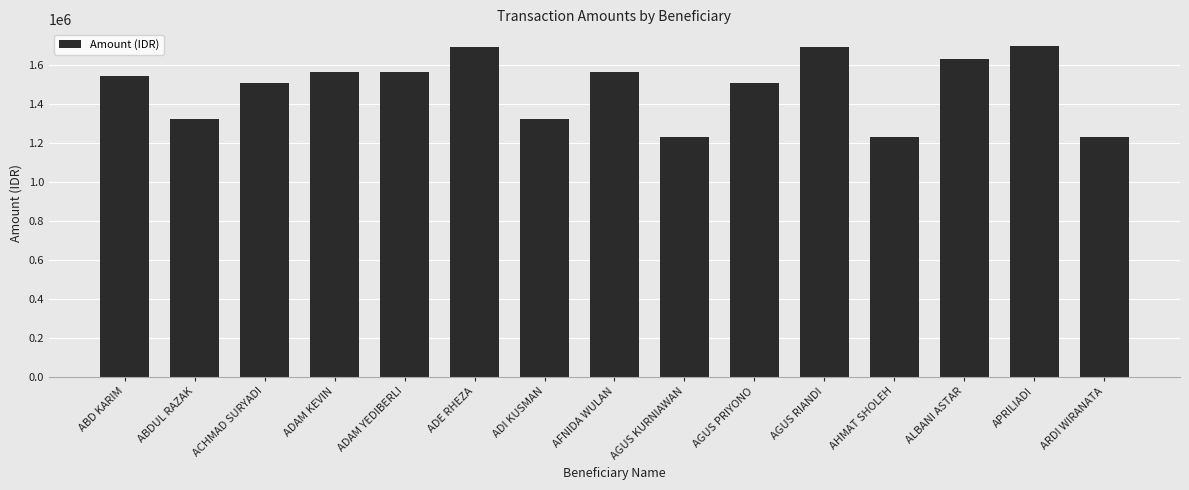

Count the values in the range 1320753 to 1628479.

9